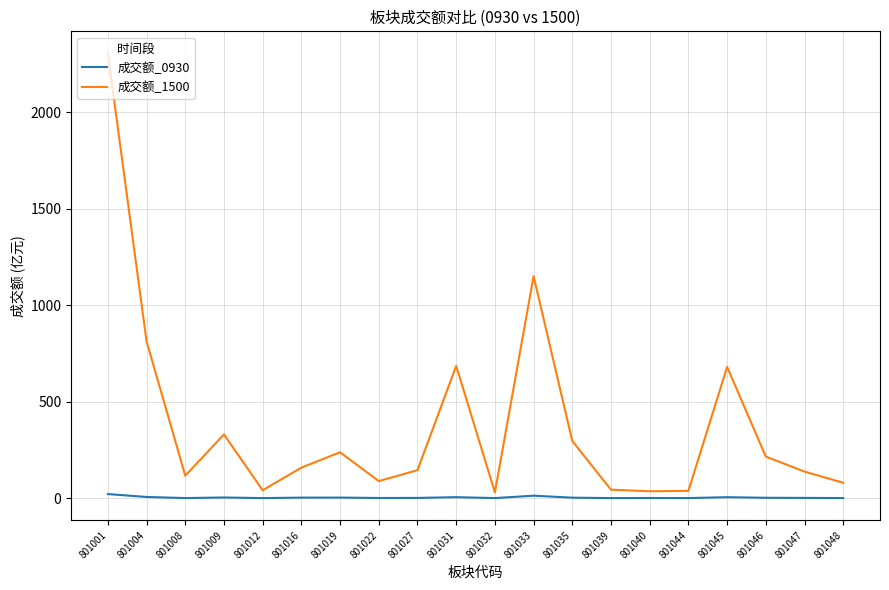

Which series has the largest total across all categories?

成交额_1500